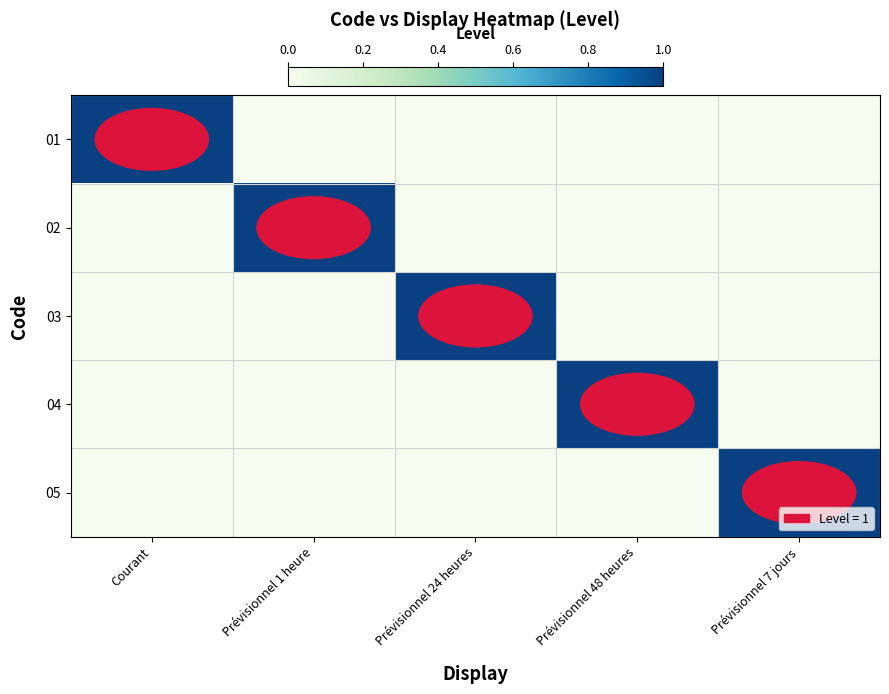

At which category does the chart reach its peak across all series?

Courant